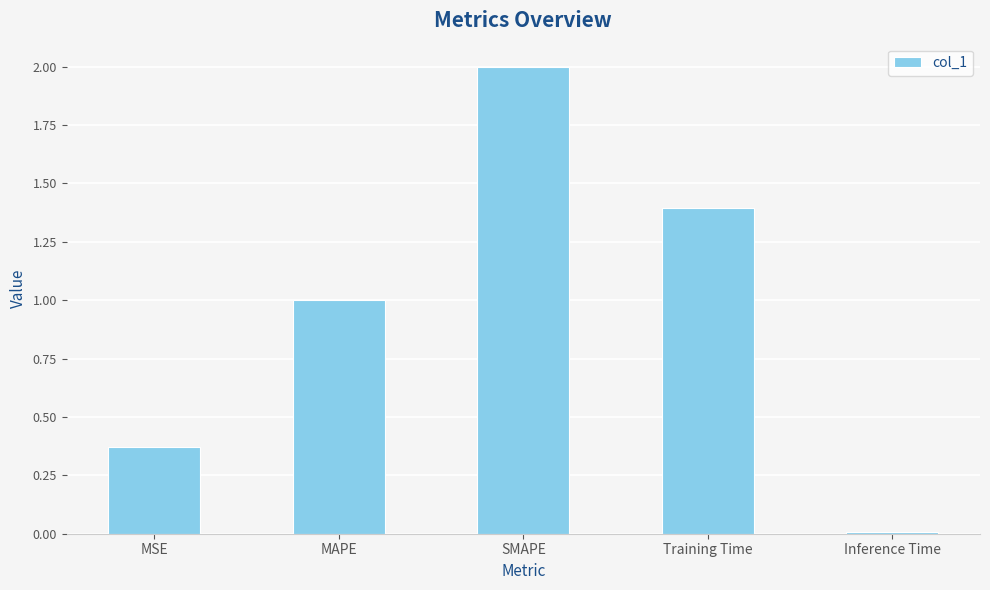

What position from the right is MAPE?

4